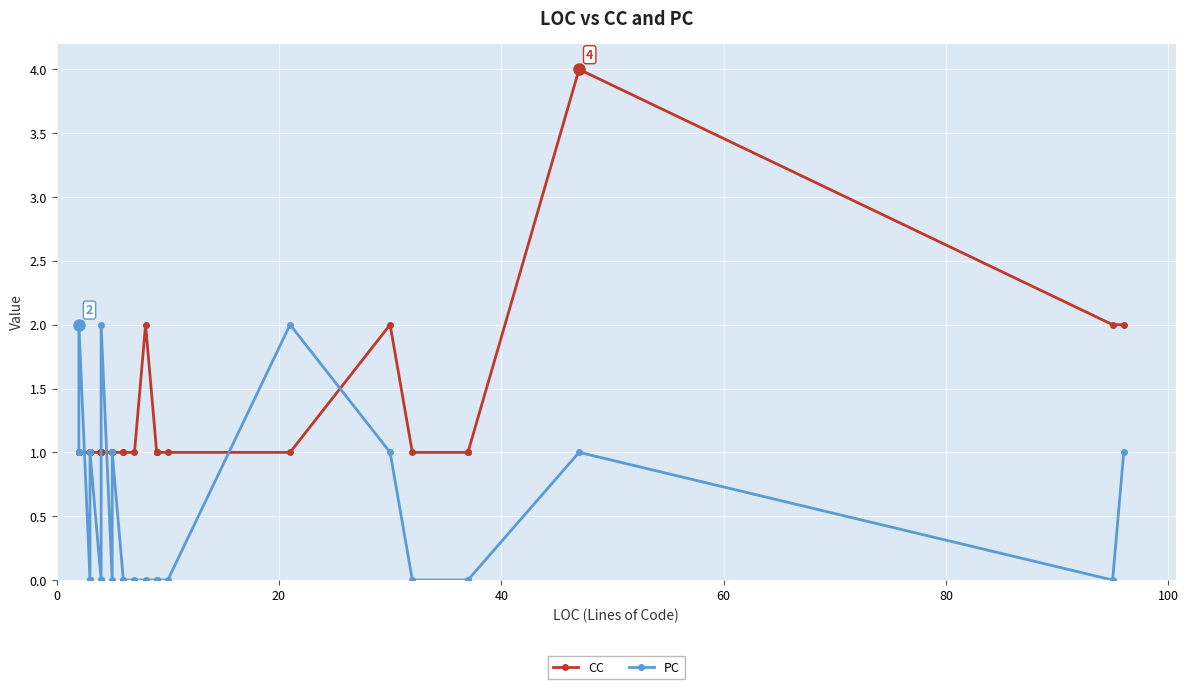

How many intersections are there between PC and CC?

5